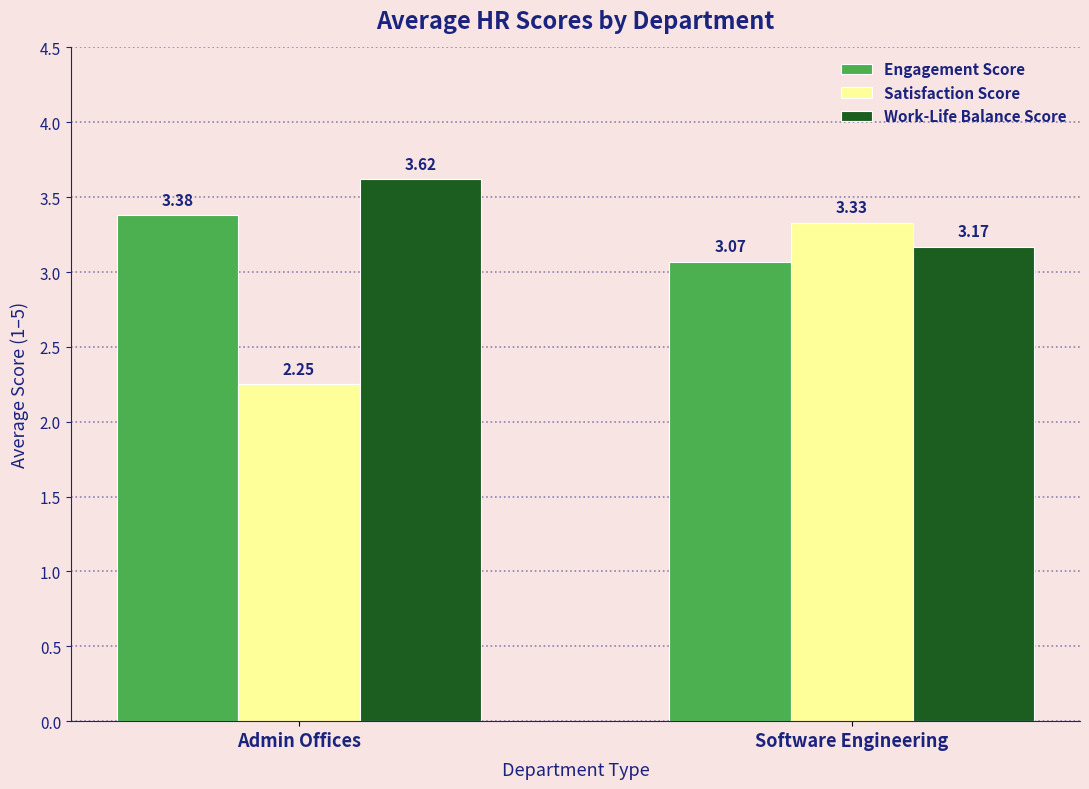

Which series has the largest total across all categories?

Work-Life Balance Score